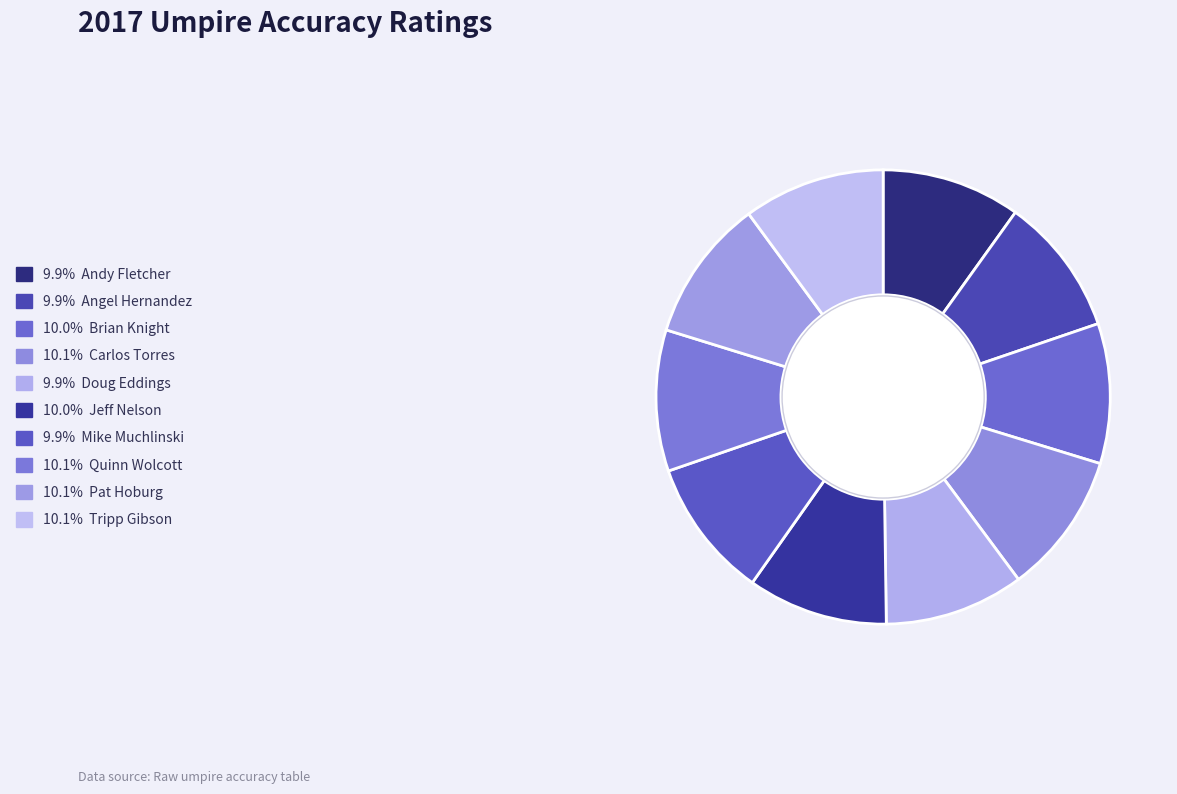

Count the number of slices in the pie.

10